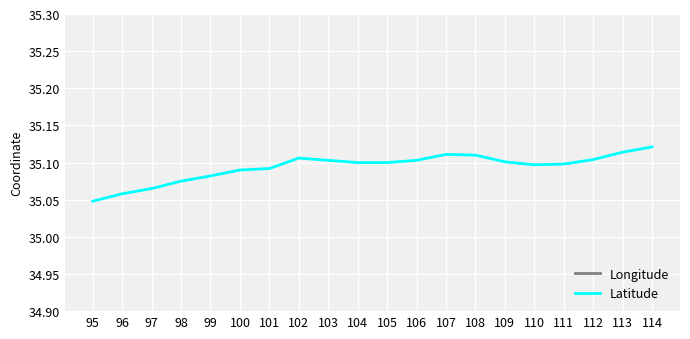

What is the value of the Latitude point at the 1st from the left?

35.0